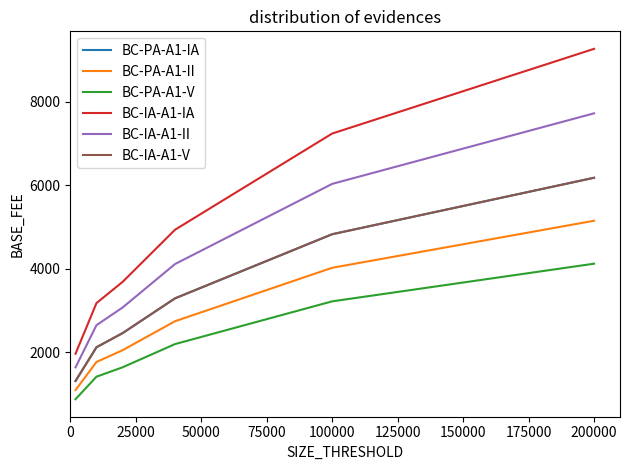

Which series has the largest total across all categories?

BC-IA-A1-IA